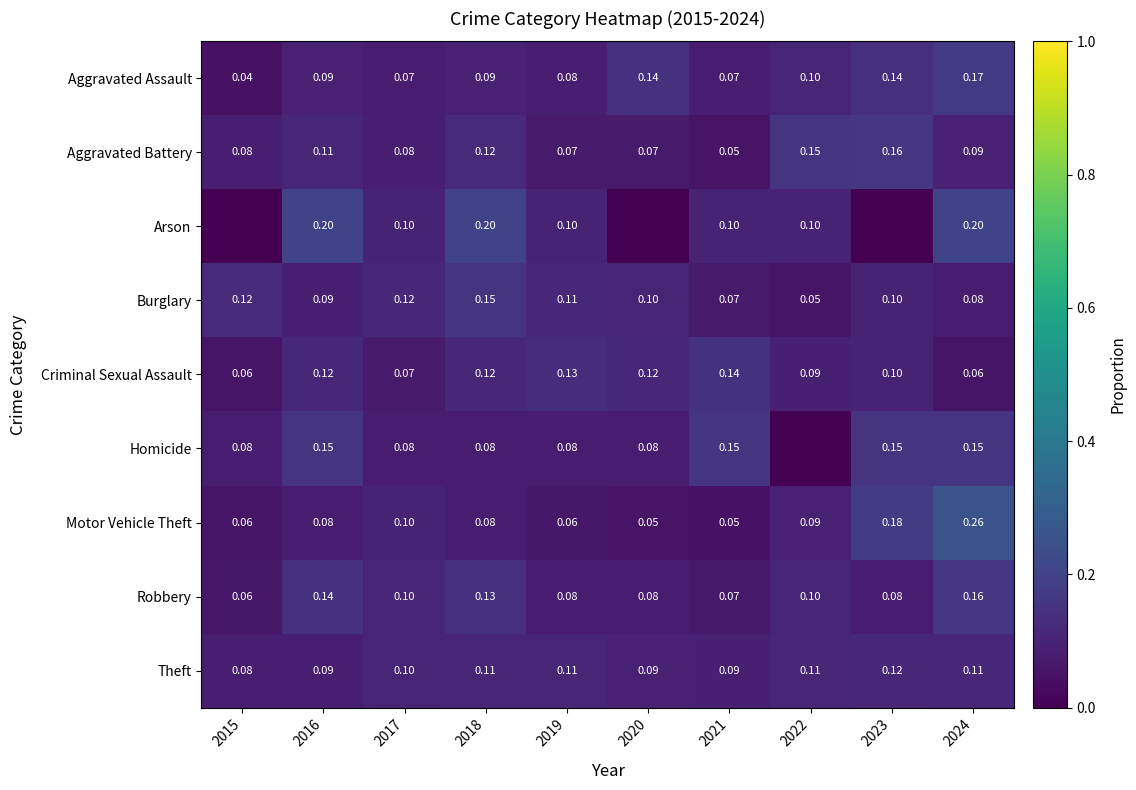

At which label does Theft reach its peak?

2023